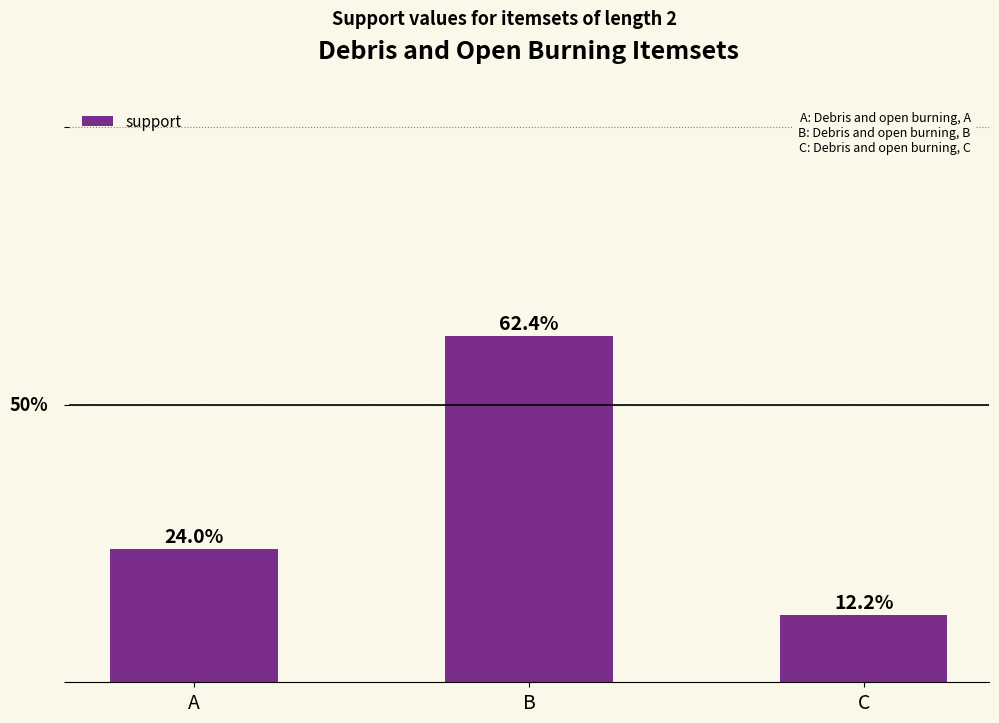

Where is the data nearest to the value 0?

C